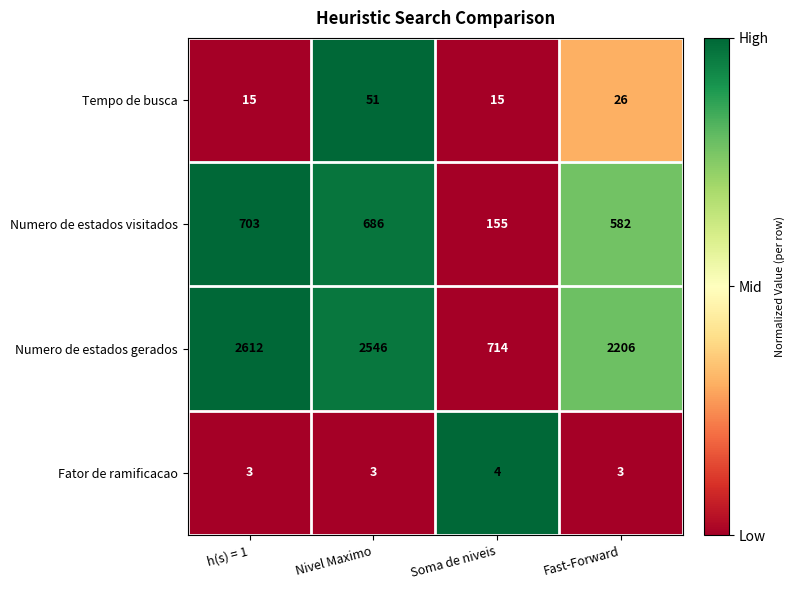

Which series changed the most between Soma de niveis and Fast-Forward?

Numero de estados gerados